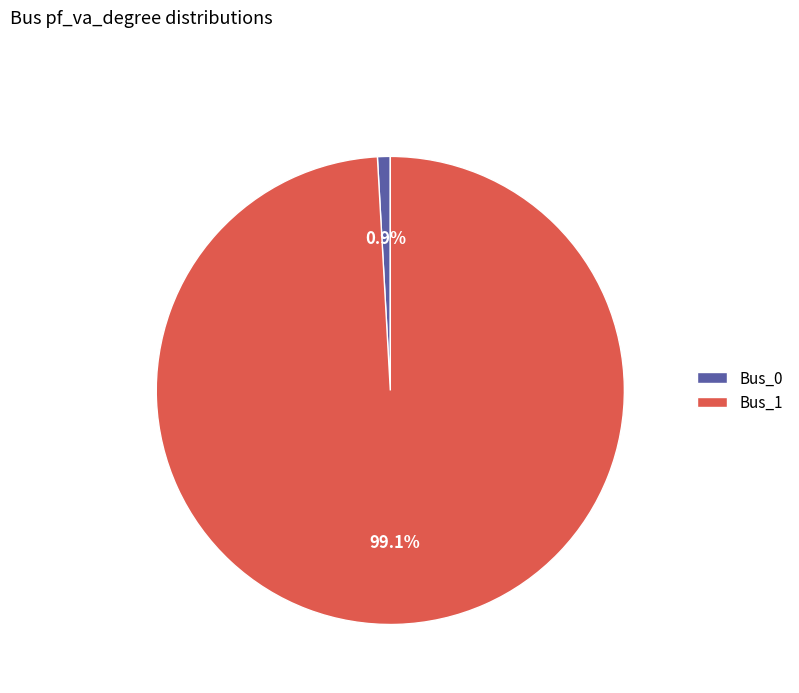

To the nearest percent, what percentage of the pie is Bus_0?

1%